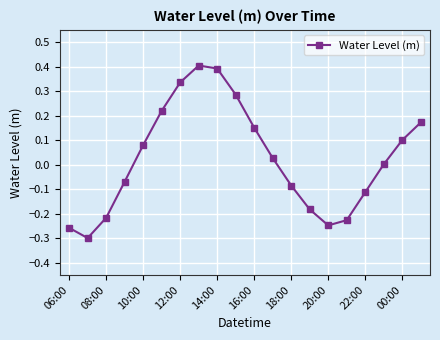

True or false: the data has more than 1 interior local peaks.

False